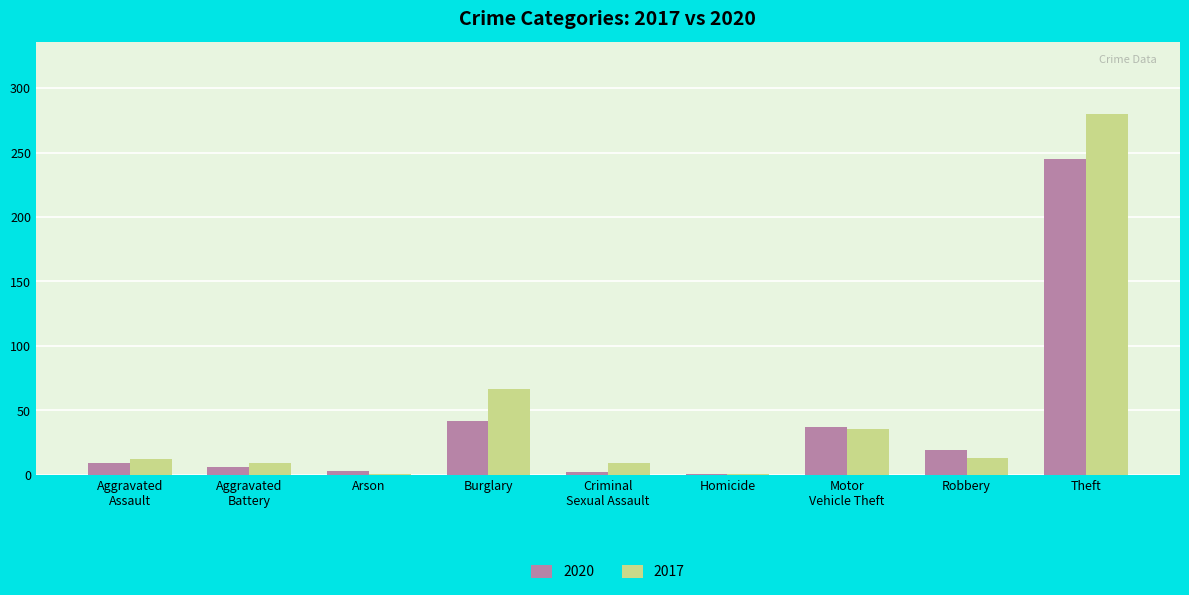

At which category is the sum across all series the highest?

Theft